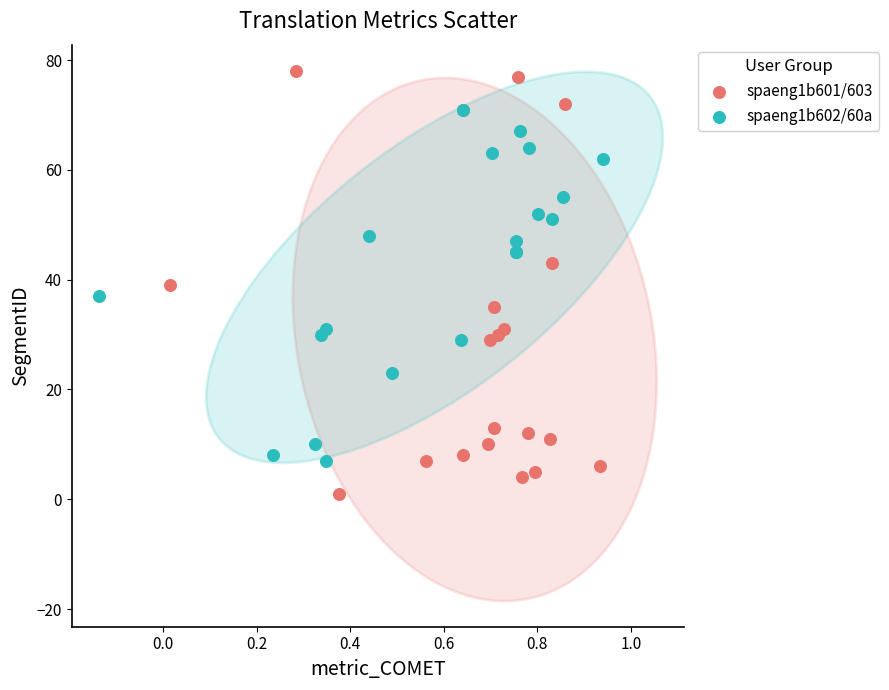

Which series has the largest Y range (max minus min)?

spaeng1b601/603